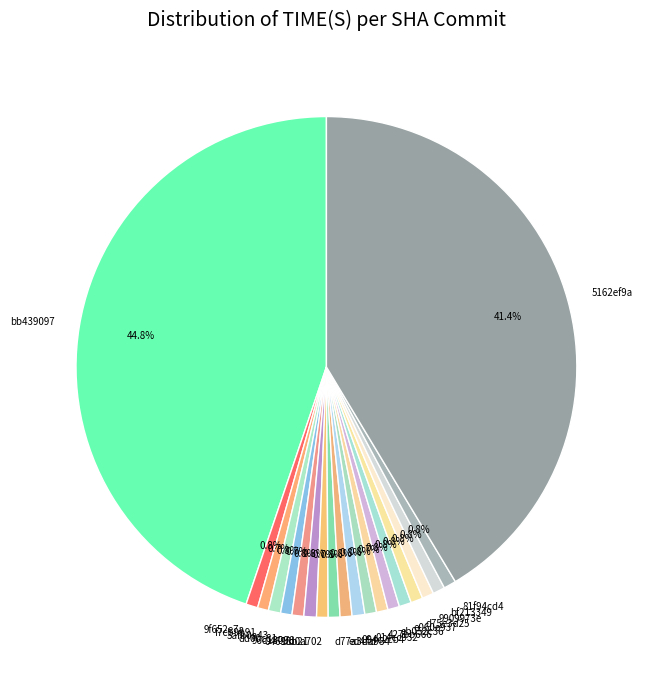

To the nearest percent, what portion does 094c2cb4 represent?

1%